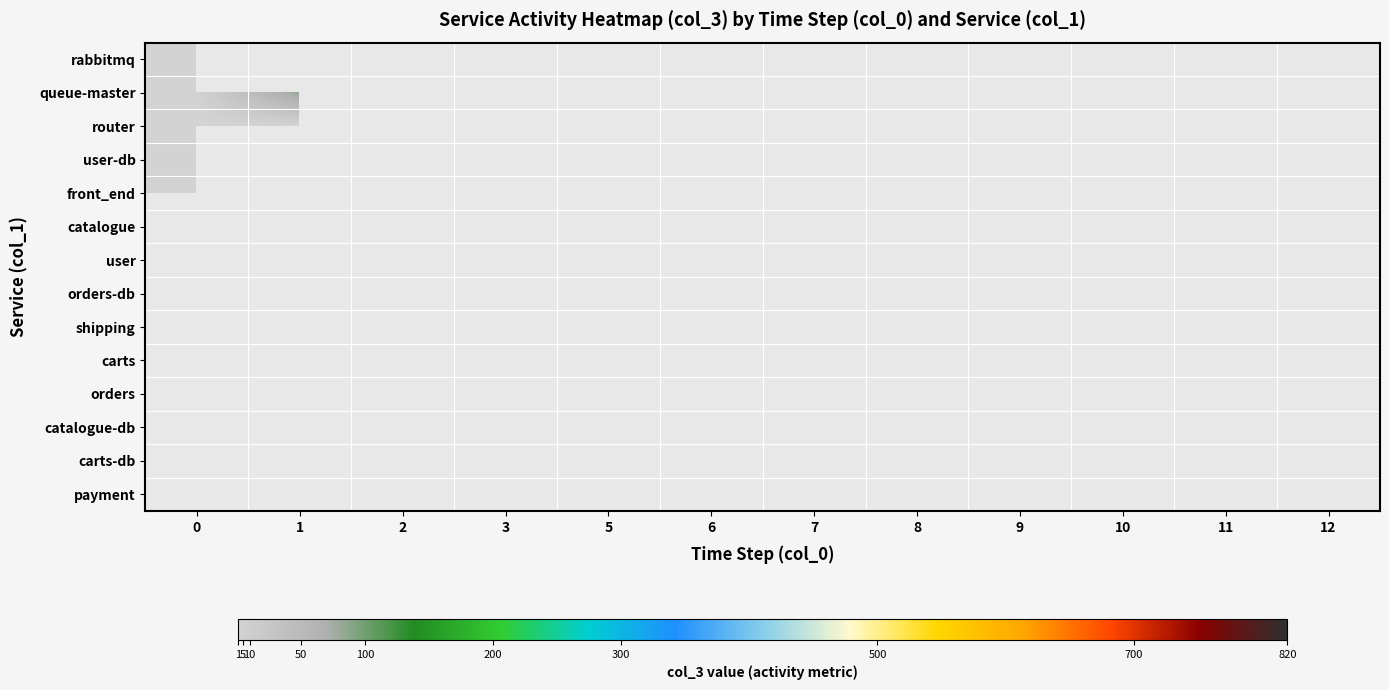

What is the lowest value of the router series?

1.0